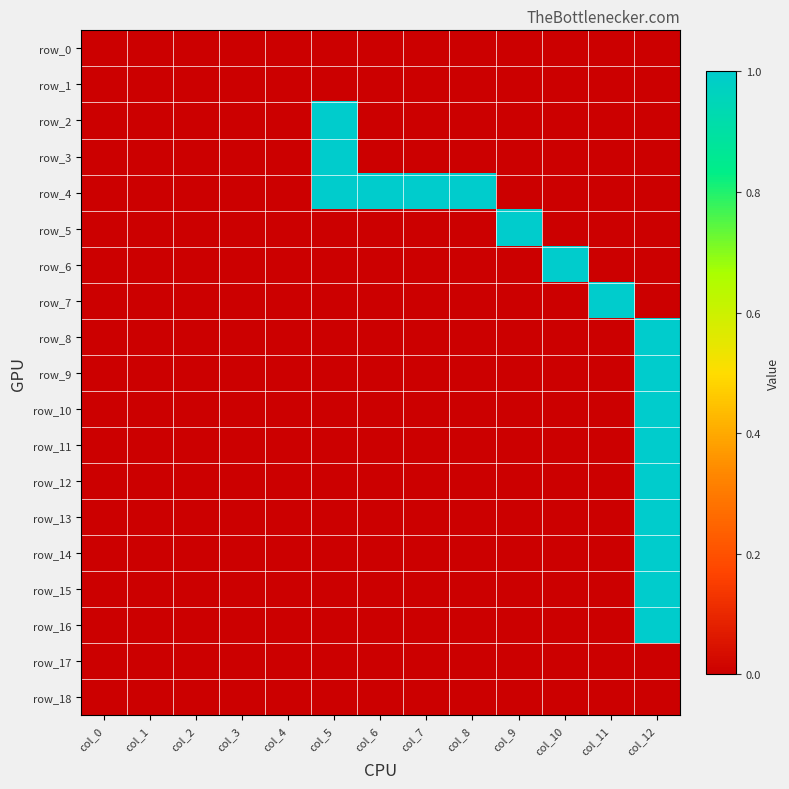

Is it true that row_8 equals 0 at col_8?

True